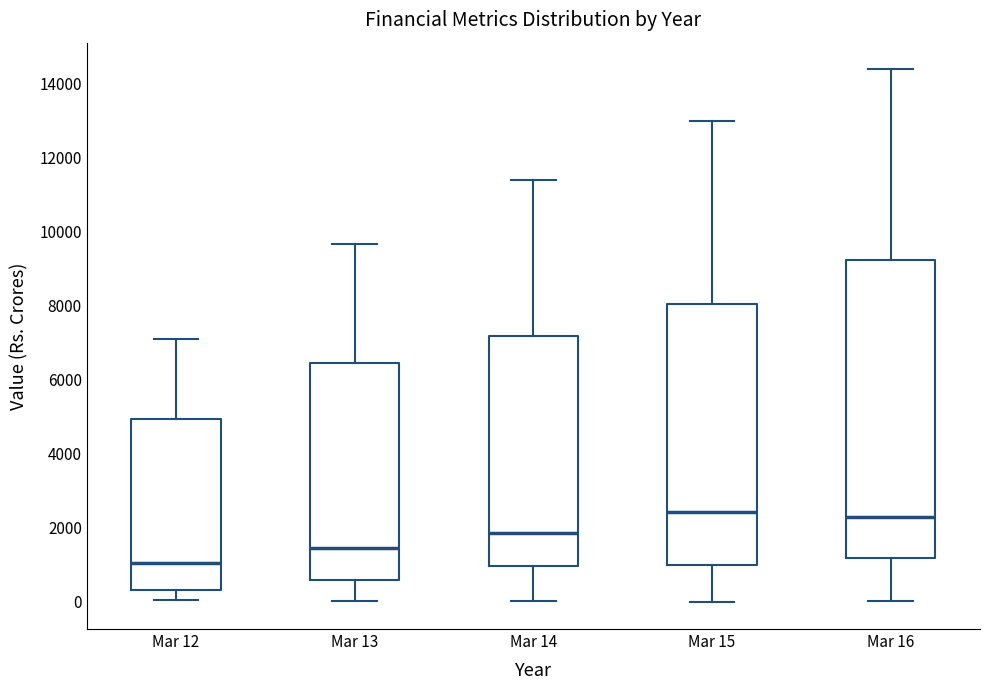

Reading left to right, transcribe this box plot: for each box, give where its median line is, the range the box spans, and where its two whiskers end, as read against the y-axis. The values are not printed on the chart, so give them approximately, as read against the axis.

Mar 12: median 1000, box 400 to 5000, whiskers 0 to 7000
Mar 13: median 1400, box 600 to 6400, whiskers 0 to 9600
Mar 14: median 1800, box 1000 to 7200, whiskers 0 to 11400
Mar 15: median 2400, box 1000 to 8000, whiskers 0 to 13000
Mar 16: median 2200, box 1200 to 9200, whiskers 0 to 14400